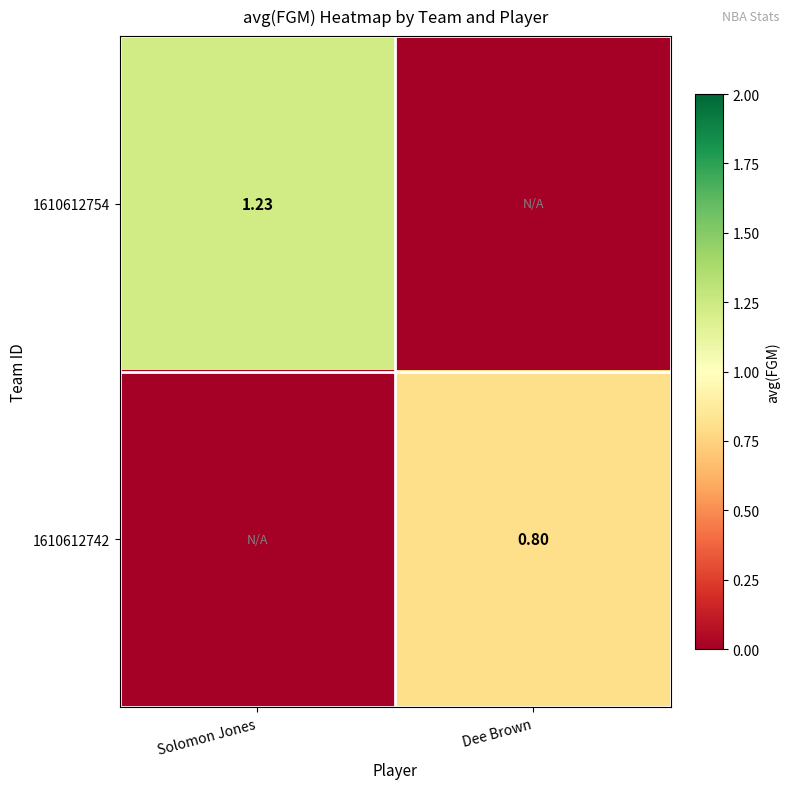

What is the total value across all series at Solomon Jones?

1.2